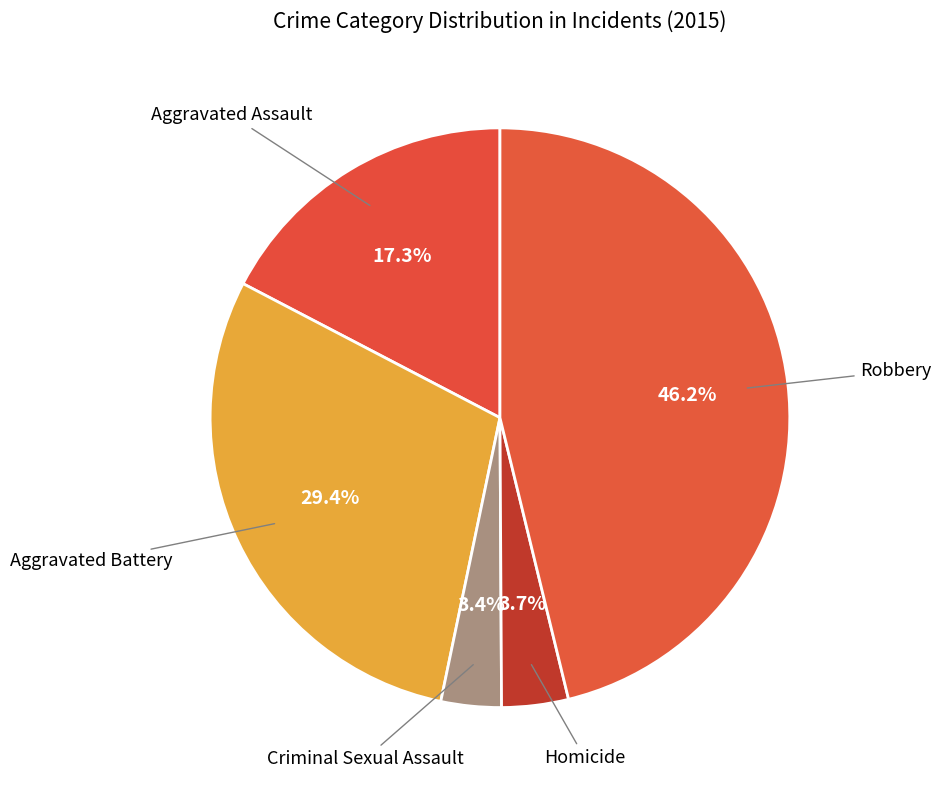

To the nearest percent, what is the difference between the largest and smallest slice percentages?

43%